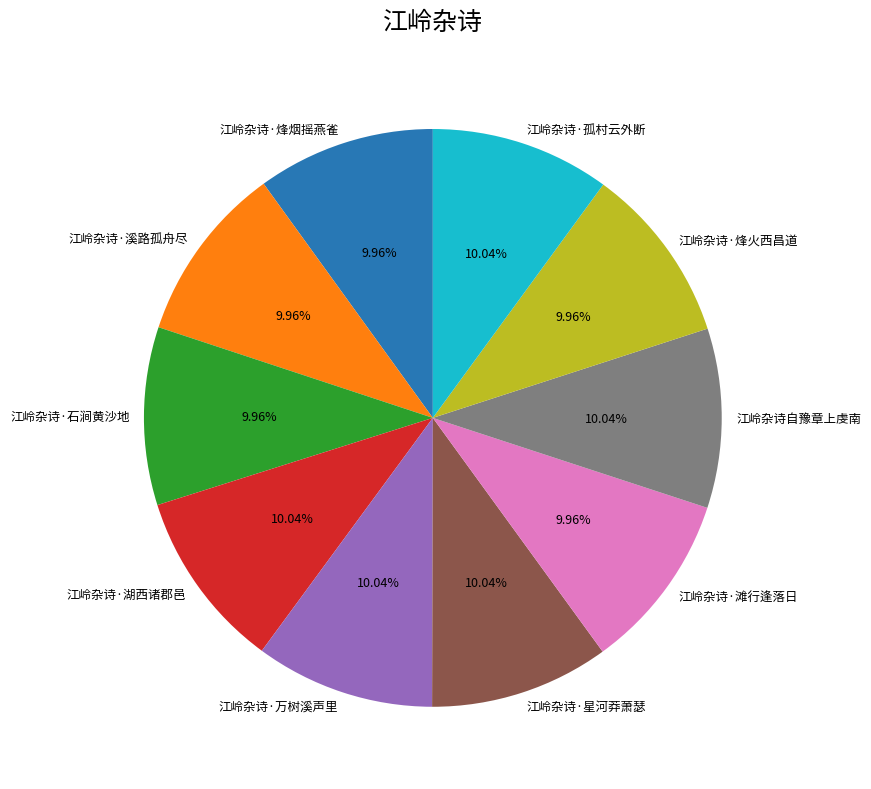

Does 江岭杂诗·烽火西昌道 account for over 50% of the chart?

No